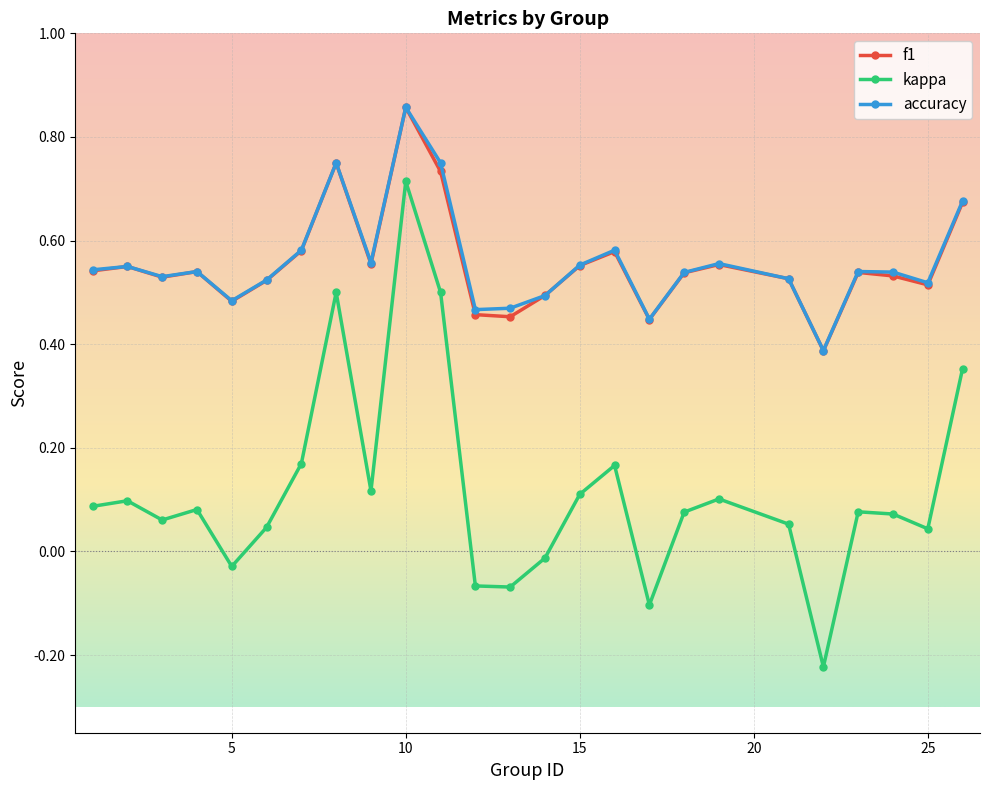

How many values in kappa are above zero?

19